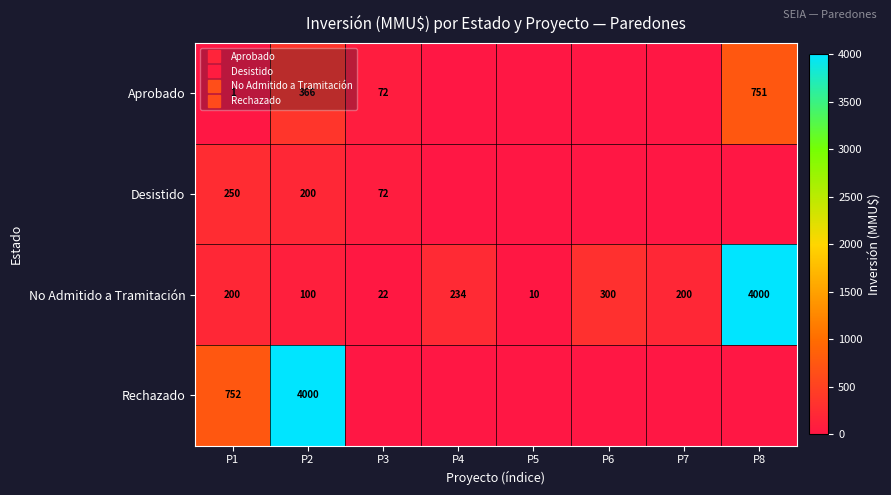

At which label is Rechazado closest to 2000?

P1